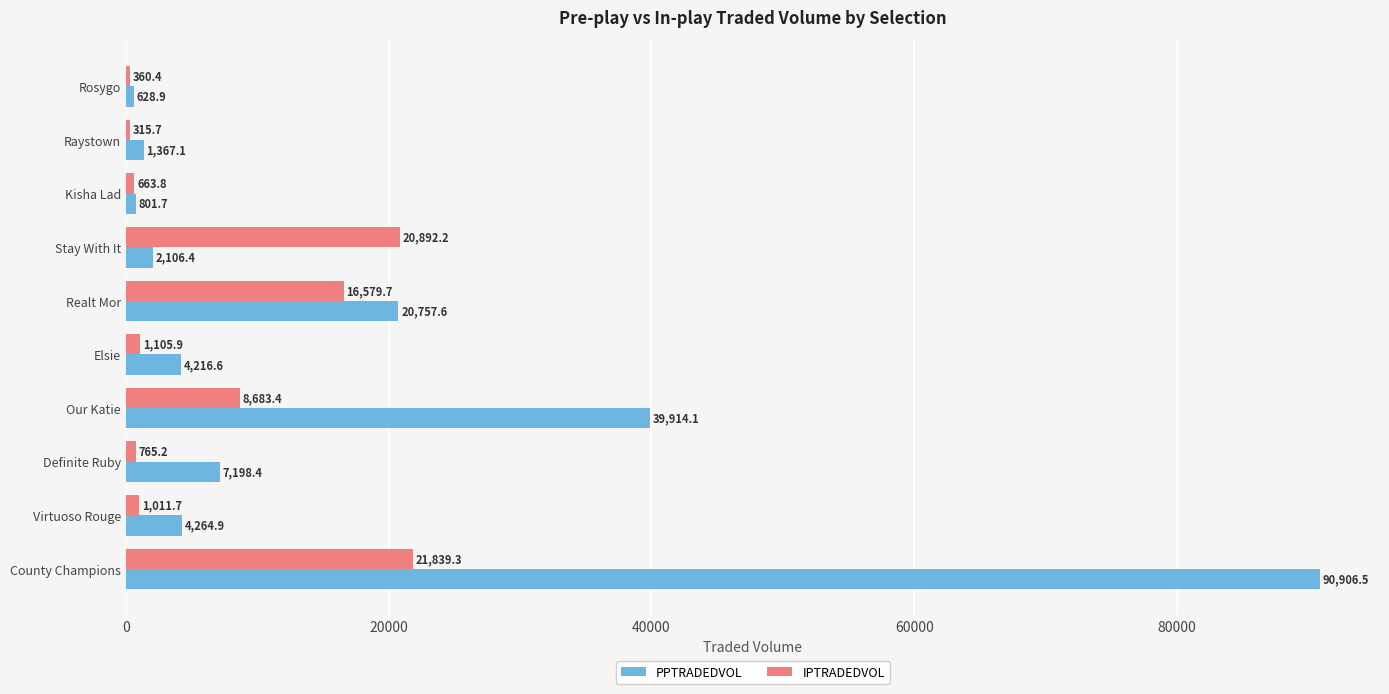

The value of IPTRADEDVOL at Stay With It is 31366.4. True or false?

False